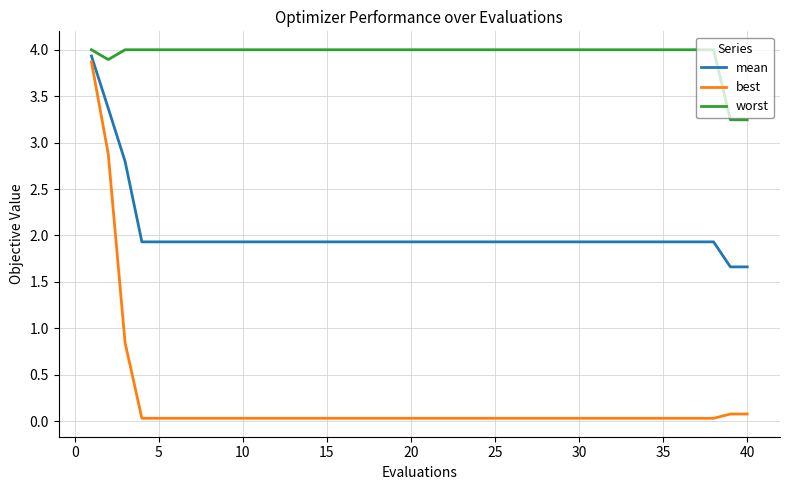

Which series has the largest total across all categories?

worst